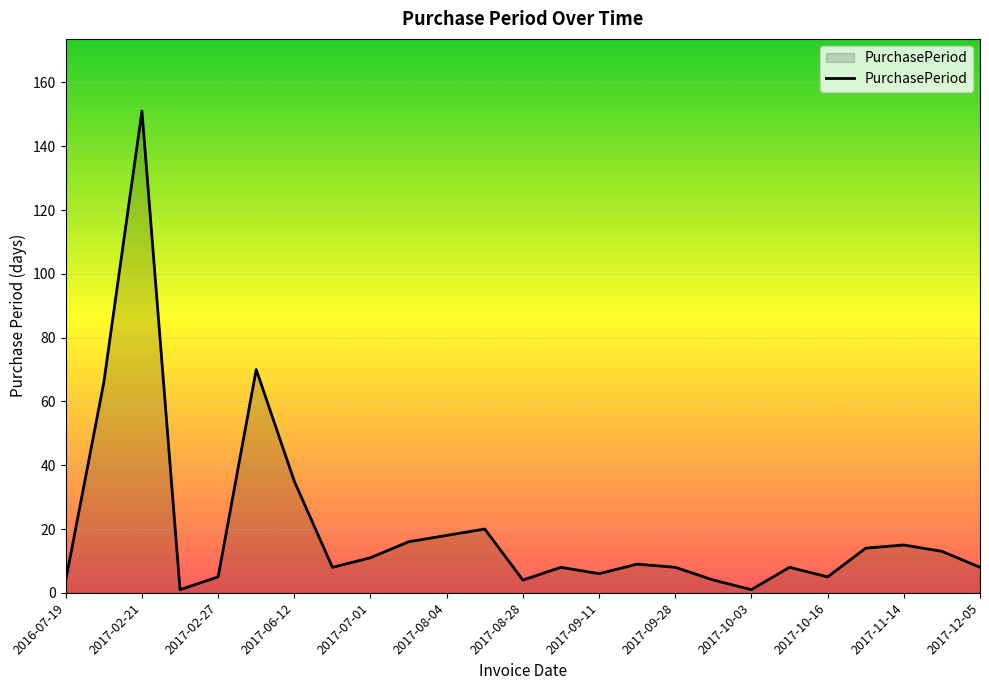

What is the difference between the maximum and minimum values?

150